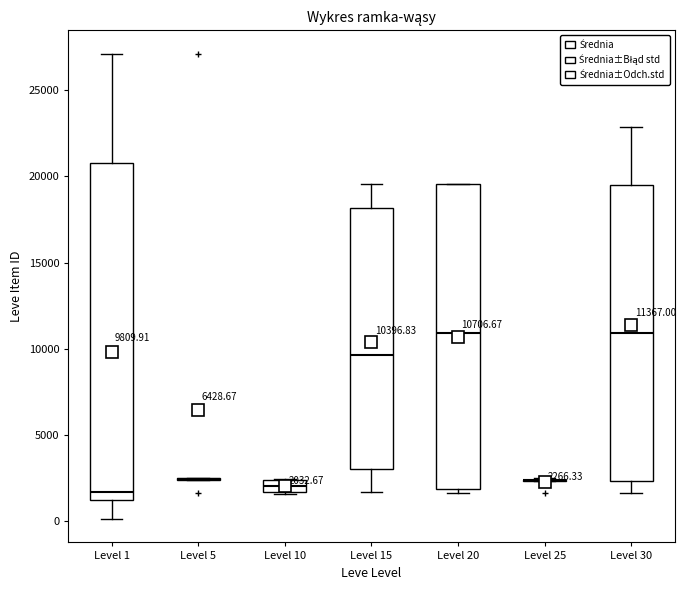

Which box is the tallest, from its lower edge to its upper edge?

Level 1